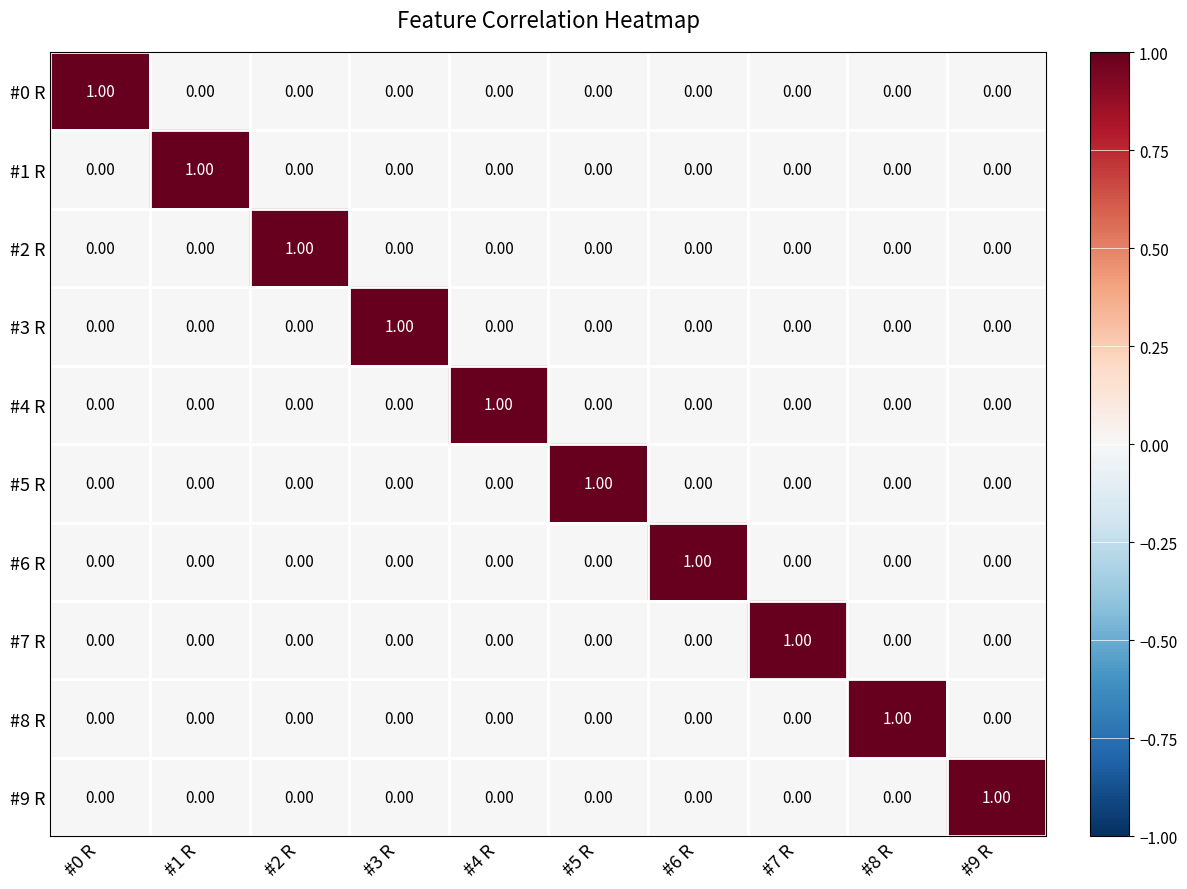

At how many categories does at least one series exceed 0?

10